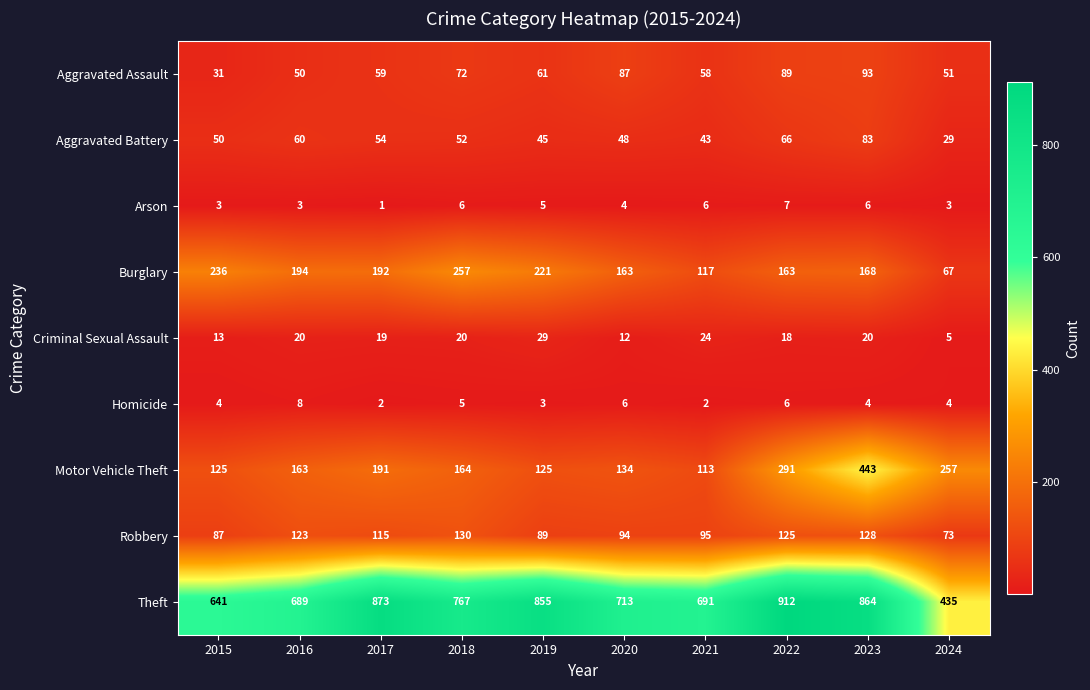

Is the value of Arson at 2015 greater than the value of Robbery at 2019?

No